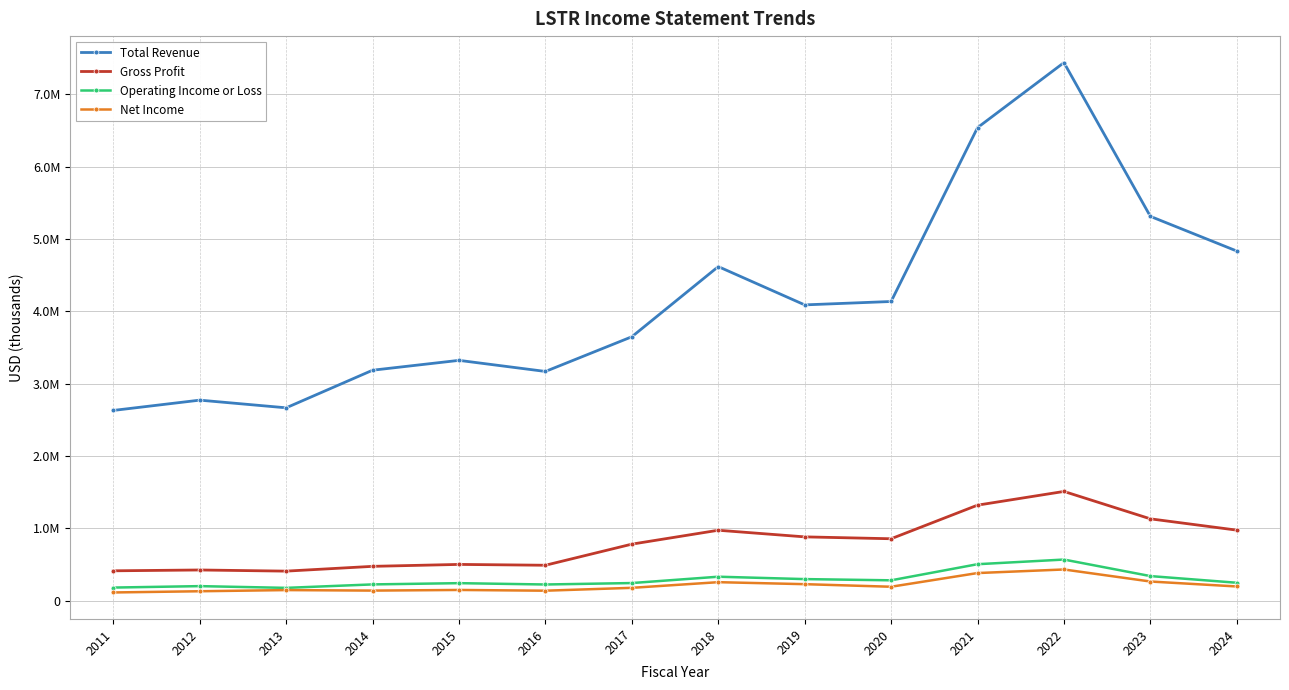

True or false: Operating Income or Loss and Gross Profit cross at least once.

False